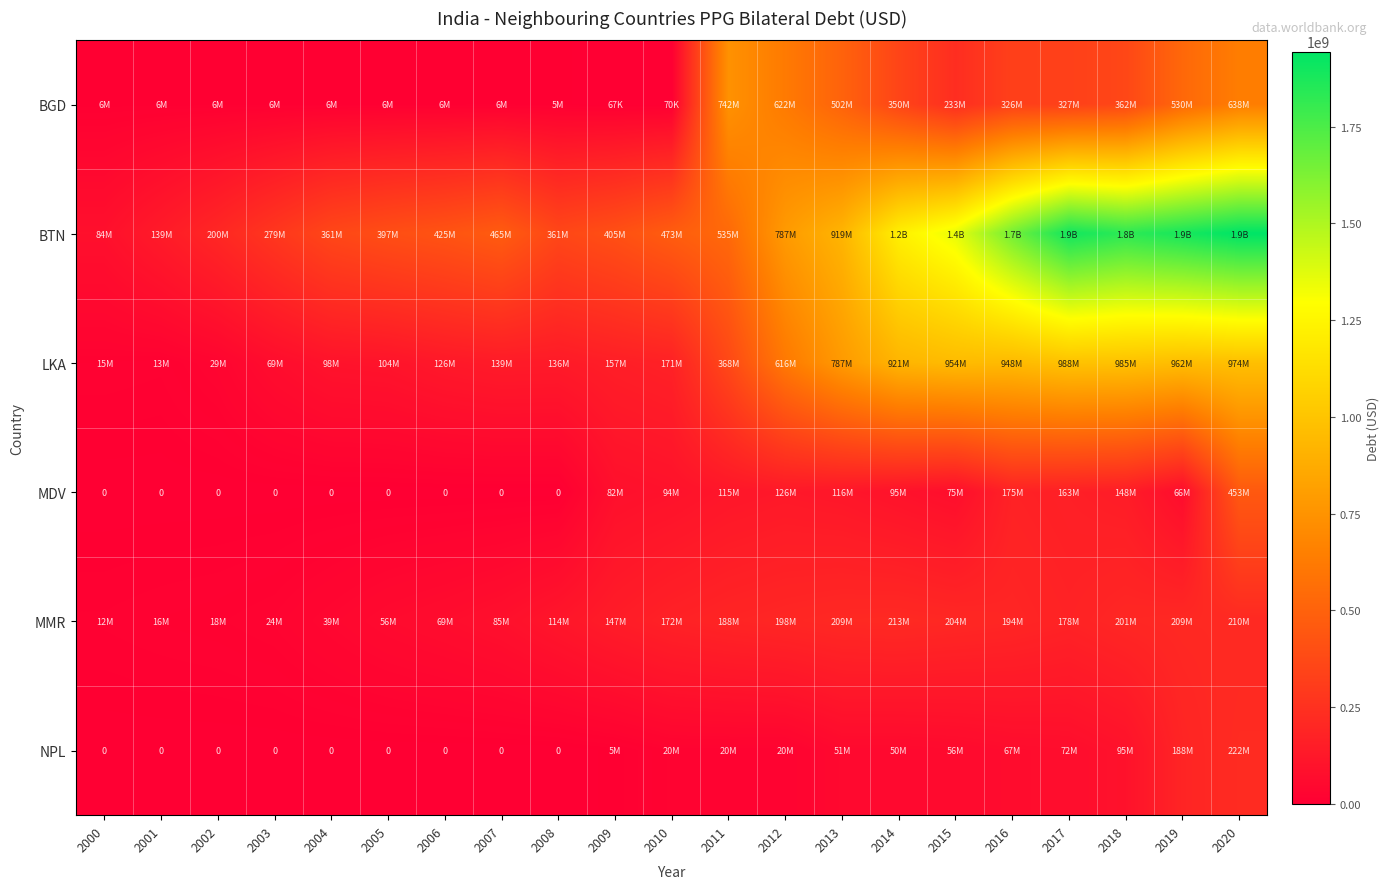

How many values in the MMR series are below 172260970?

10